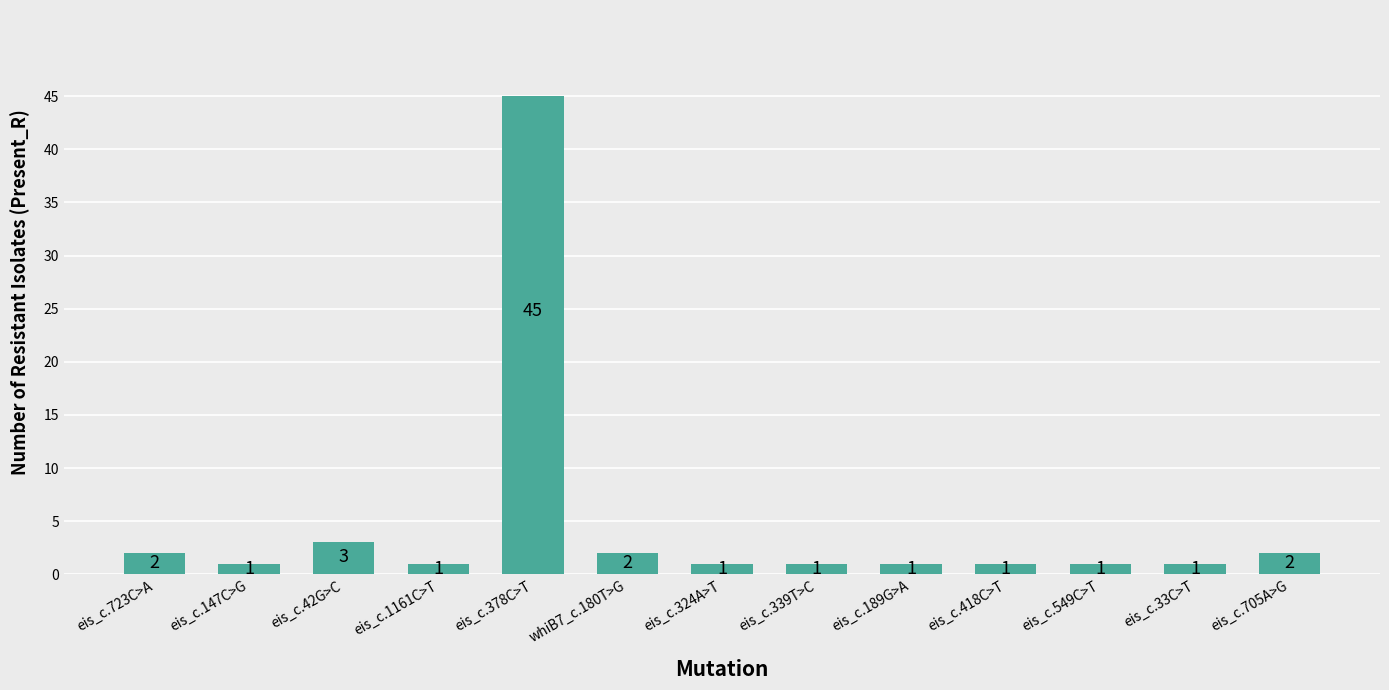

What is the average value?

5